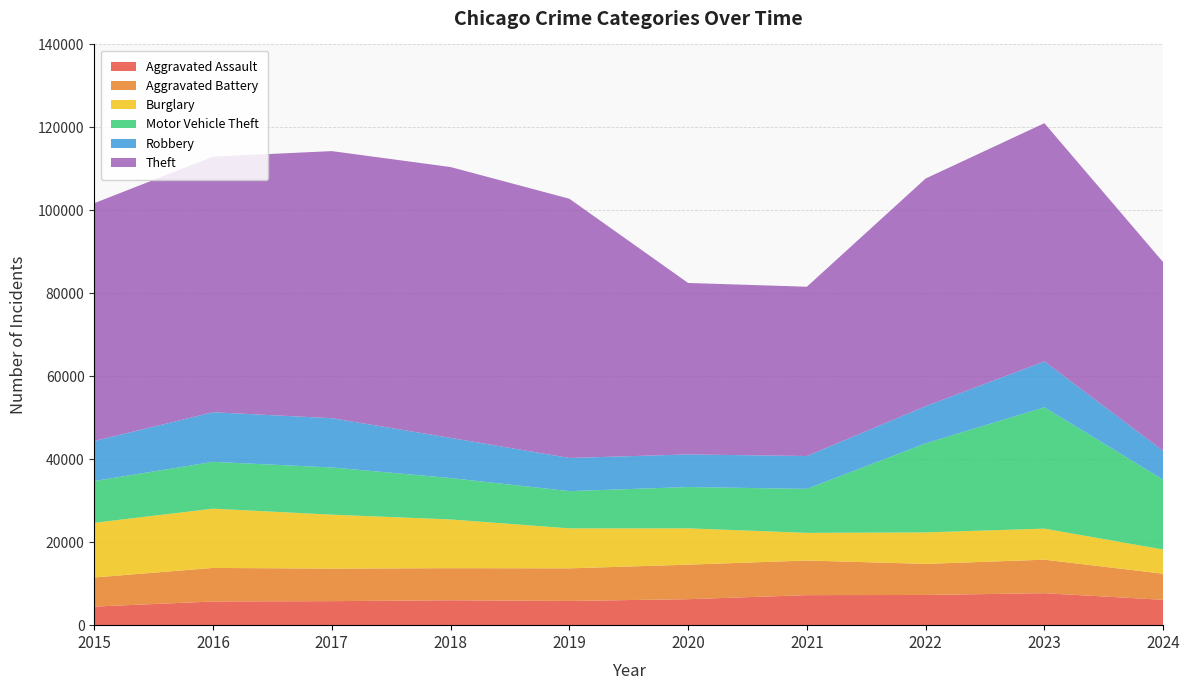

Reading left to right, extract all data points from this chart.

Aggravated Assault: 2015=4480	2016=5713	2017=5793	2018=6002	2019=5841	2020=6265	2021=7242	2022=7280	2023=7710	2024=6113
Aggravated Battery: 2015=7019	2016=8086	2017=7845	2018=7735	2019=7858	2020=8321	2021=8347	2022=7492	2023=8077	2024=6294
Burglary: 2015=13184	2016=14289	2017=13001	2018=11747	2019=9638	2020=8758	2021=6662	2022=7593	2023=7484	2024=5829
Motor Vehicle Theft: 2015=10068	2016=11285	2017=11380	2018=9985	2019=8977	2020=9959	2021=10604	2022=21463	2023=29250	2024=16864
Robbery: 2015=9638	2016=11960	2017=11880	2018=9681	2019=7995	2020=7855	2021=7920	2022=8963	2023=11052	2024=6940
Theft: 2015=57351	2016=61623	2017=64386	2018=65290	2019=62495	2020=41340	2021=40814	2022=54884	2023=57444	2024=45475